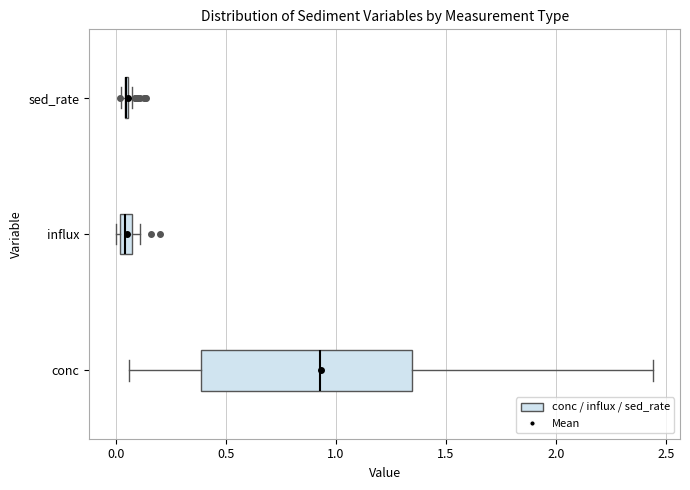

Which box is the widest, from its left edge to its right edge?

conc